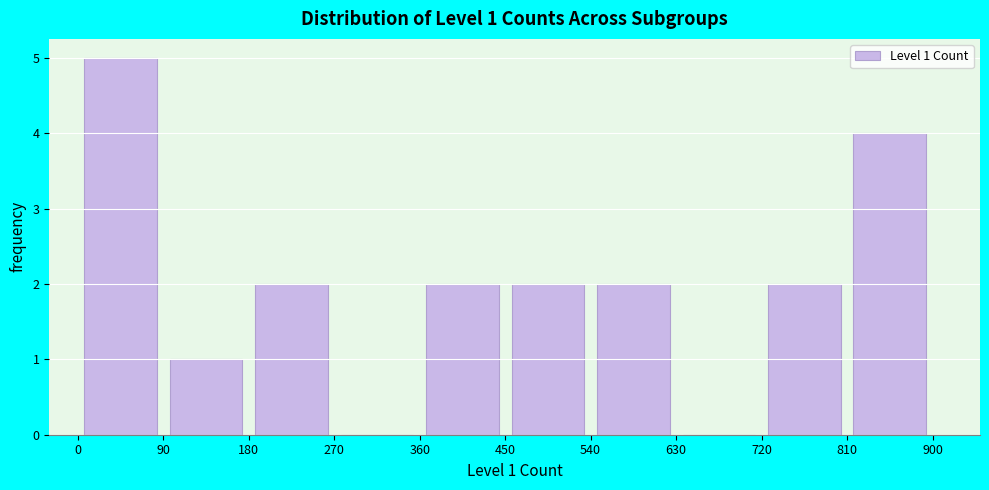

Which range on the x-axis has the tallest bar?

0 to 90